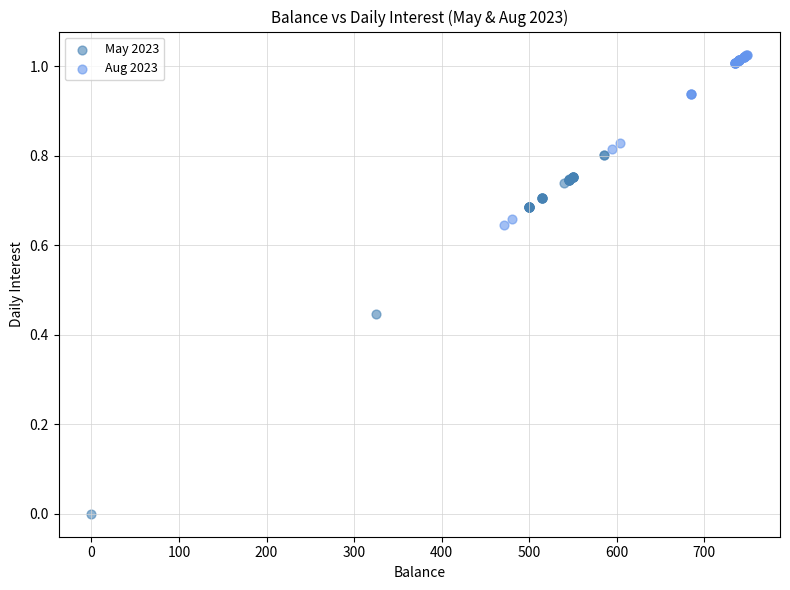

Which series contains the lowest Y value?

May 2023